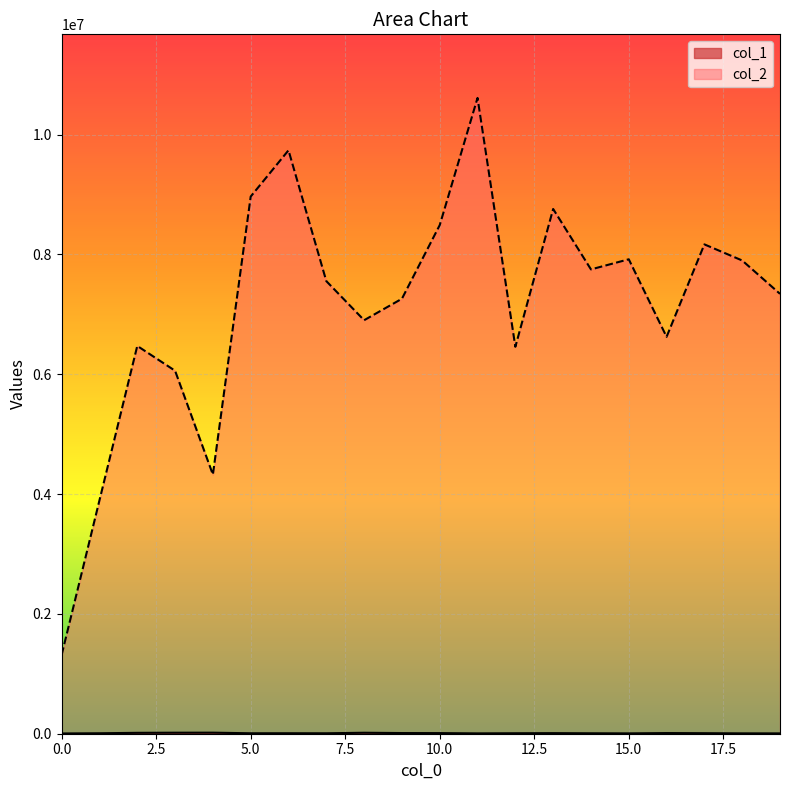

True or false: col_1 and col_2 cross at least once.

False